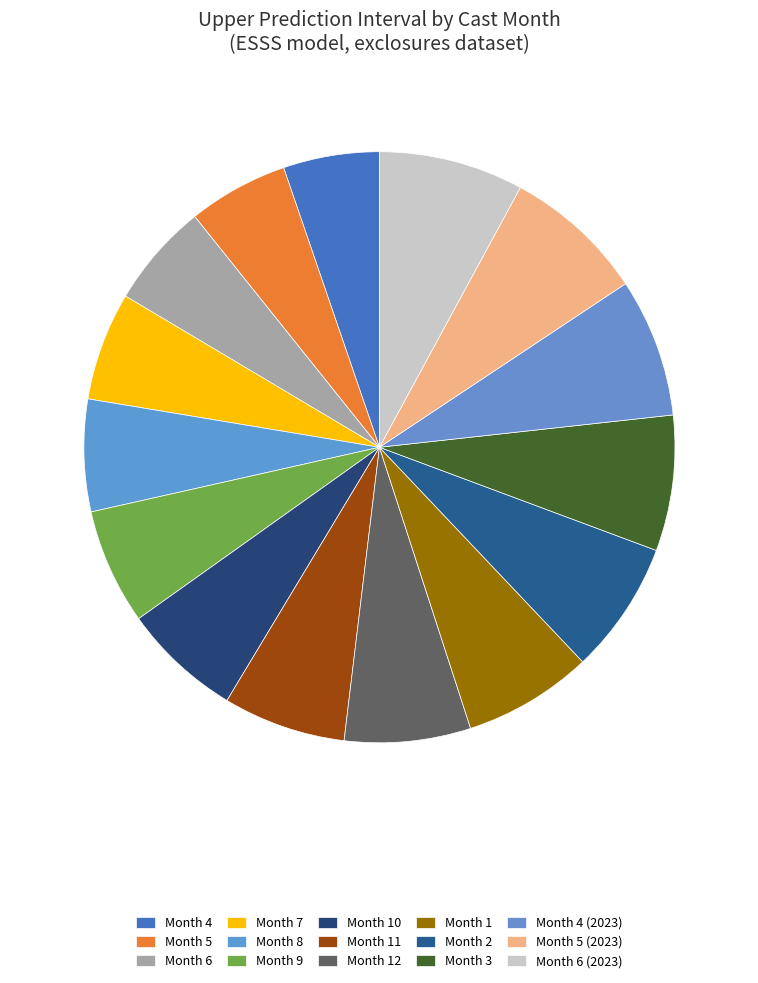

Does Month 4 (2023) account for over 50% of the chart?

No